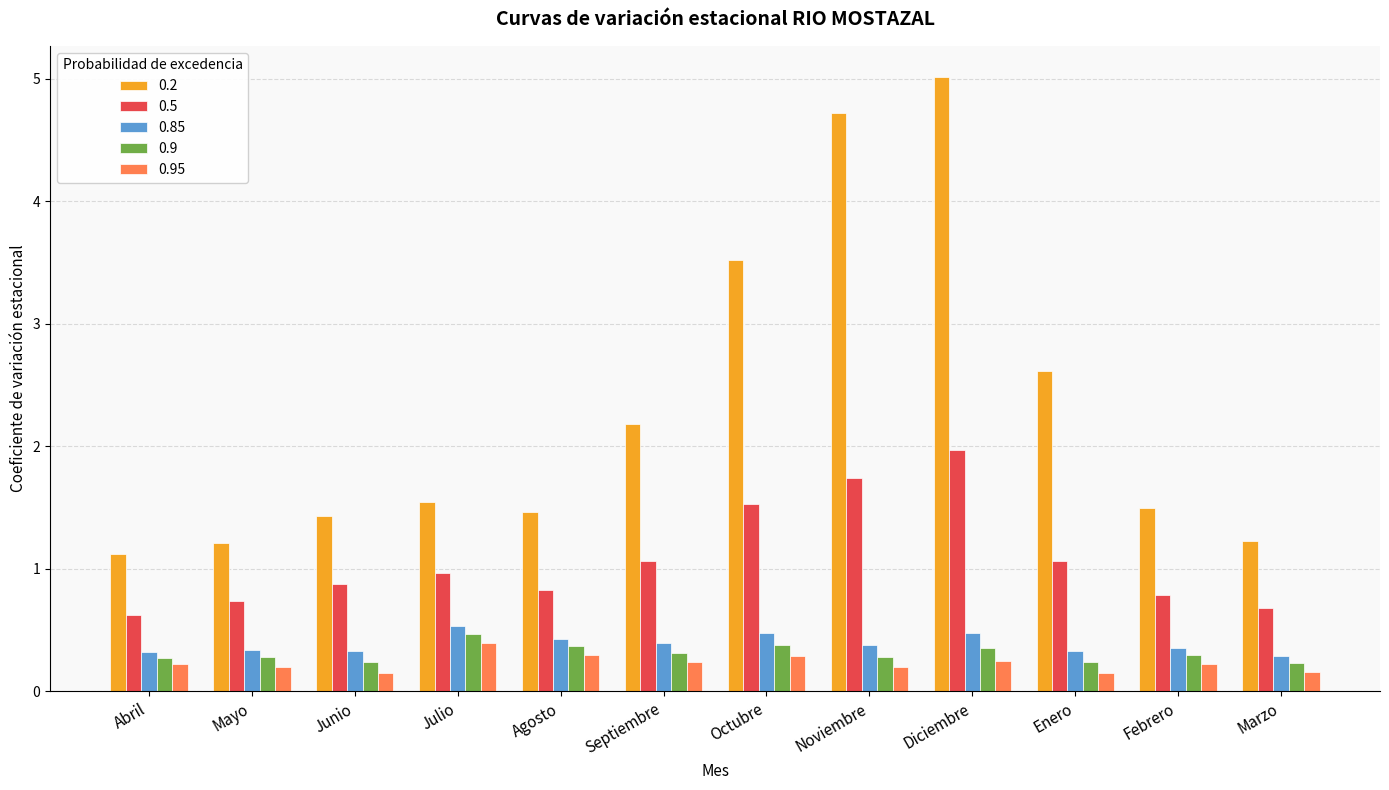

Which series changed the most between Abril and Octubre?

0.2